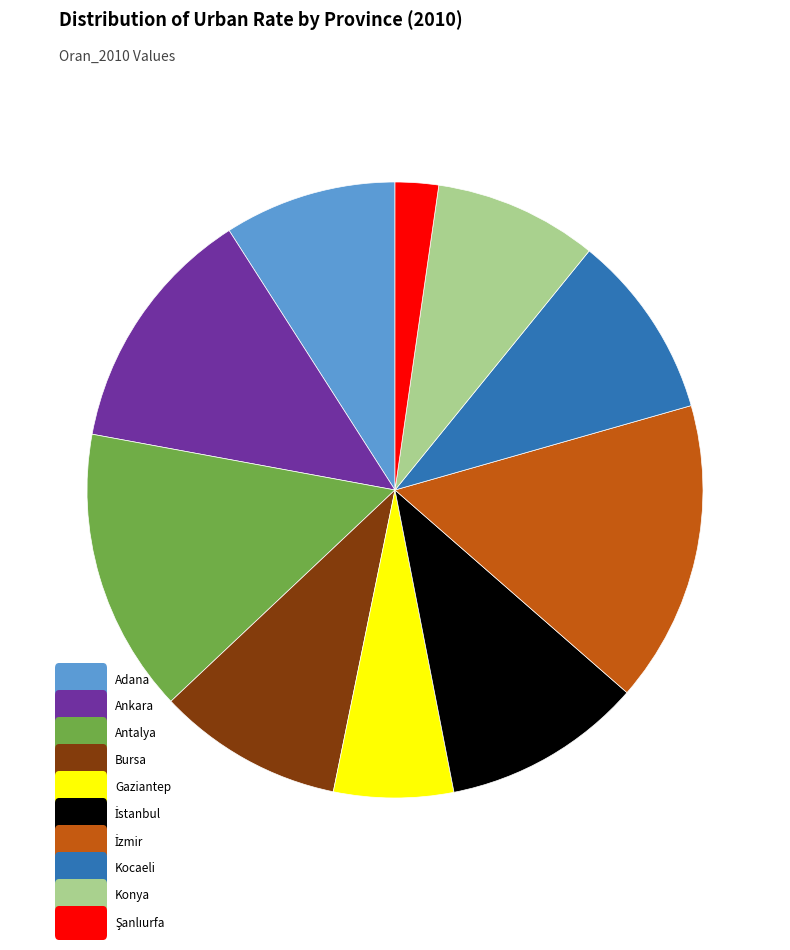

Is there any slice that represents more than half of the pie?

No